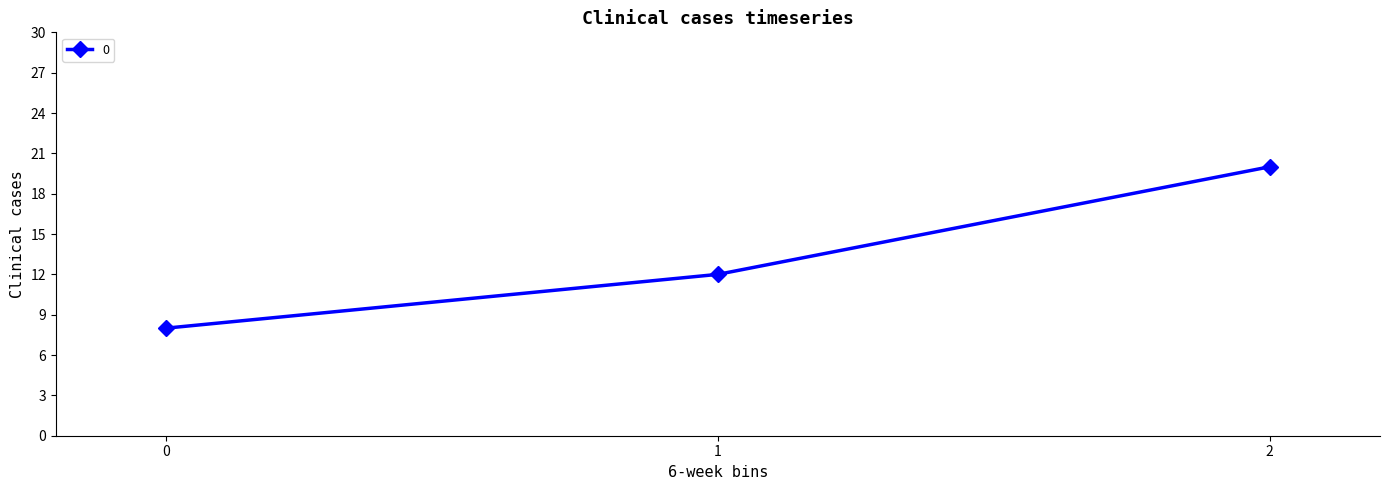

Rank the categories by value from lowest to highest.

0, 1, 2